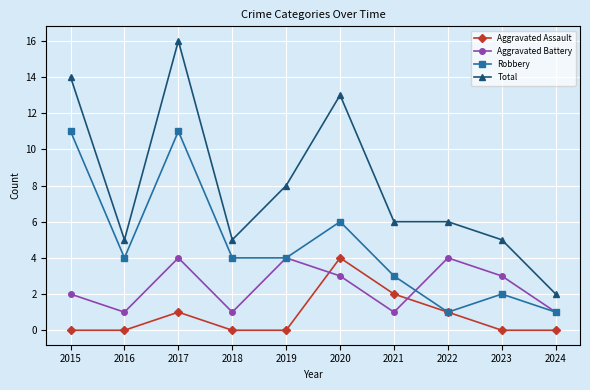

True or false: Total has a value of 9 at 2021.

False